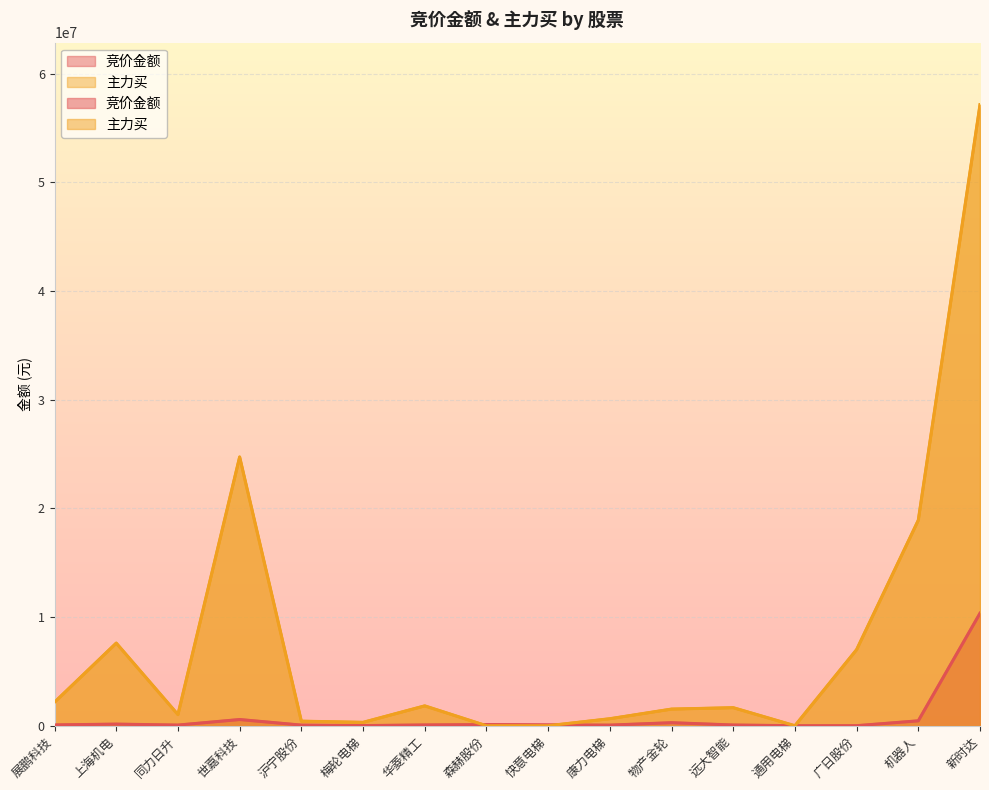

Where does the 主力买 series first go above 1659756?

展鹏科技